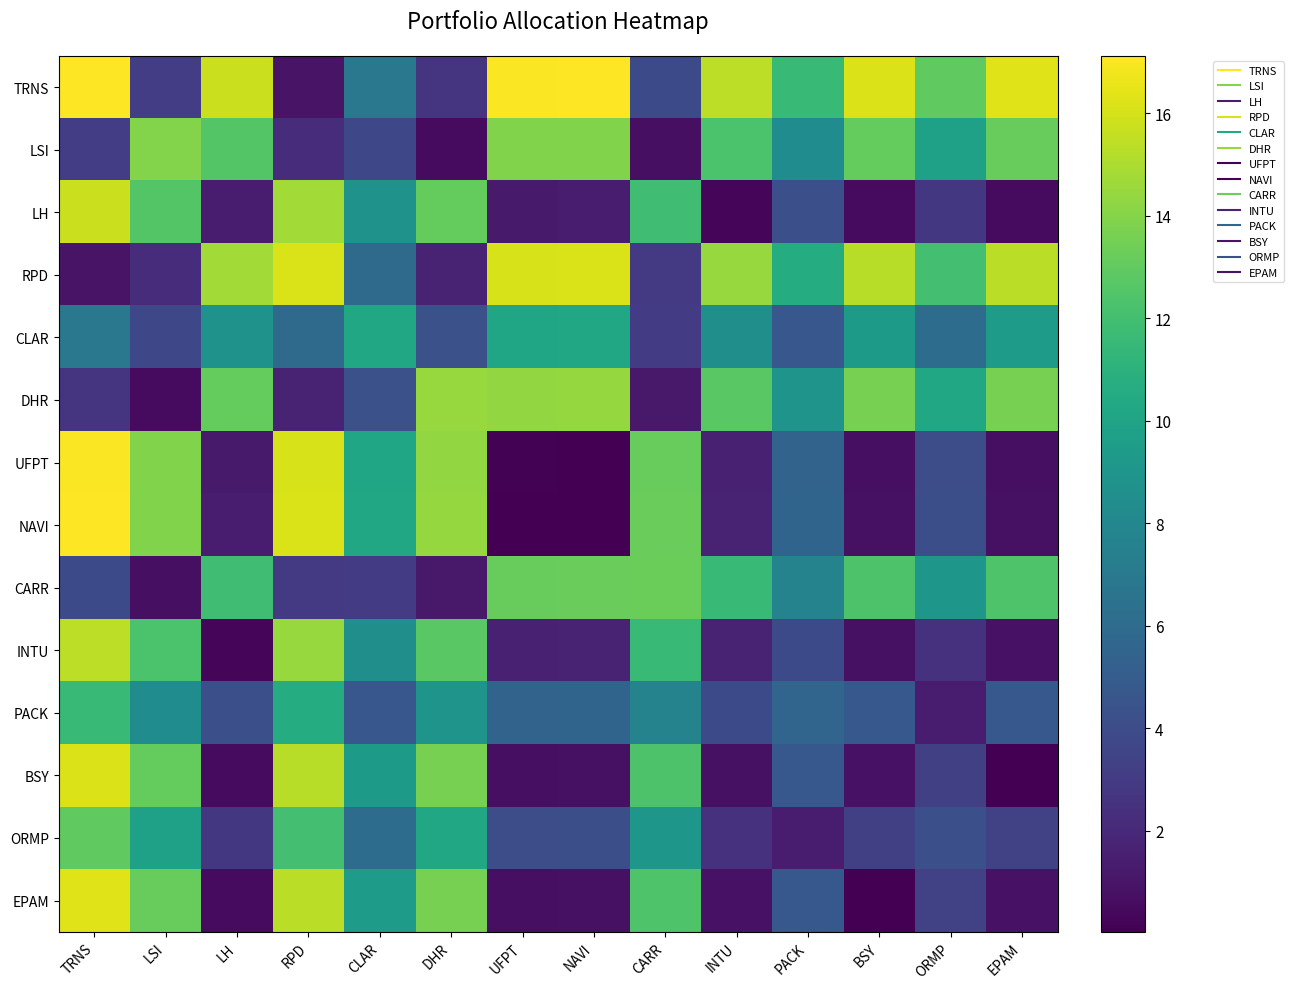

Rank the series by their maximum value, from lowest to highest.

CLAR, PACK, ORMP, CARR, LSI, DHR, INTU, LH, RPD, BSY, EPAM, UFPT, NAVI, TRNS